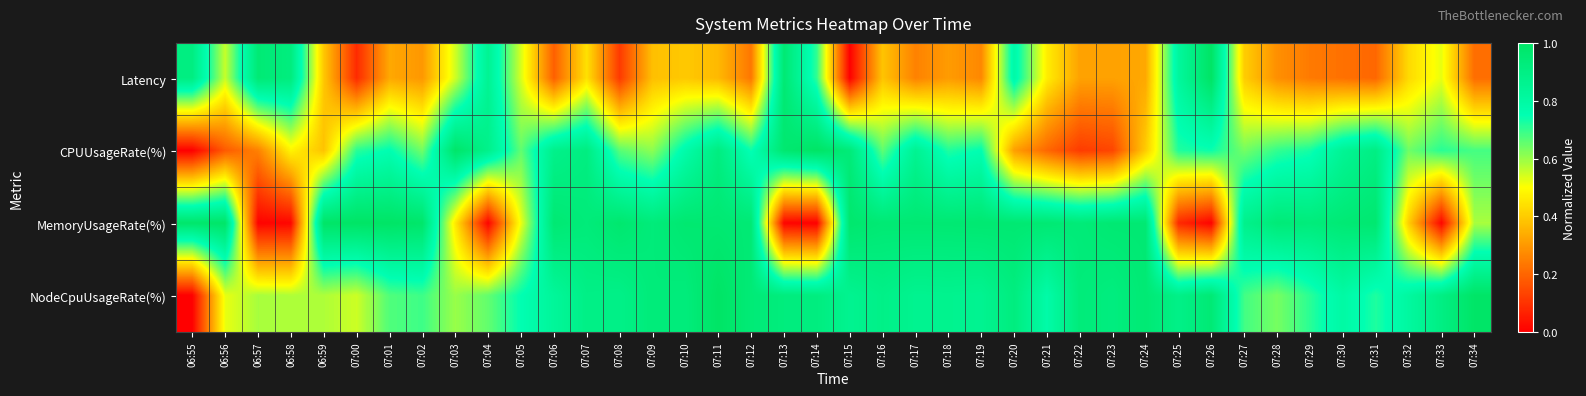

What is the maximum value shown in the chart?

1.0